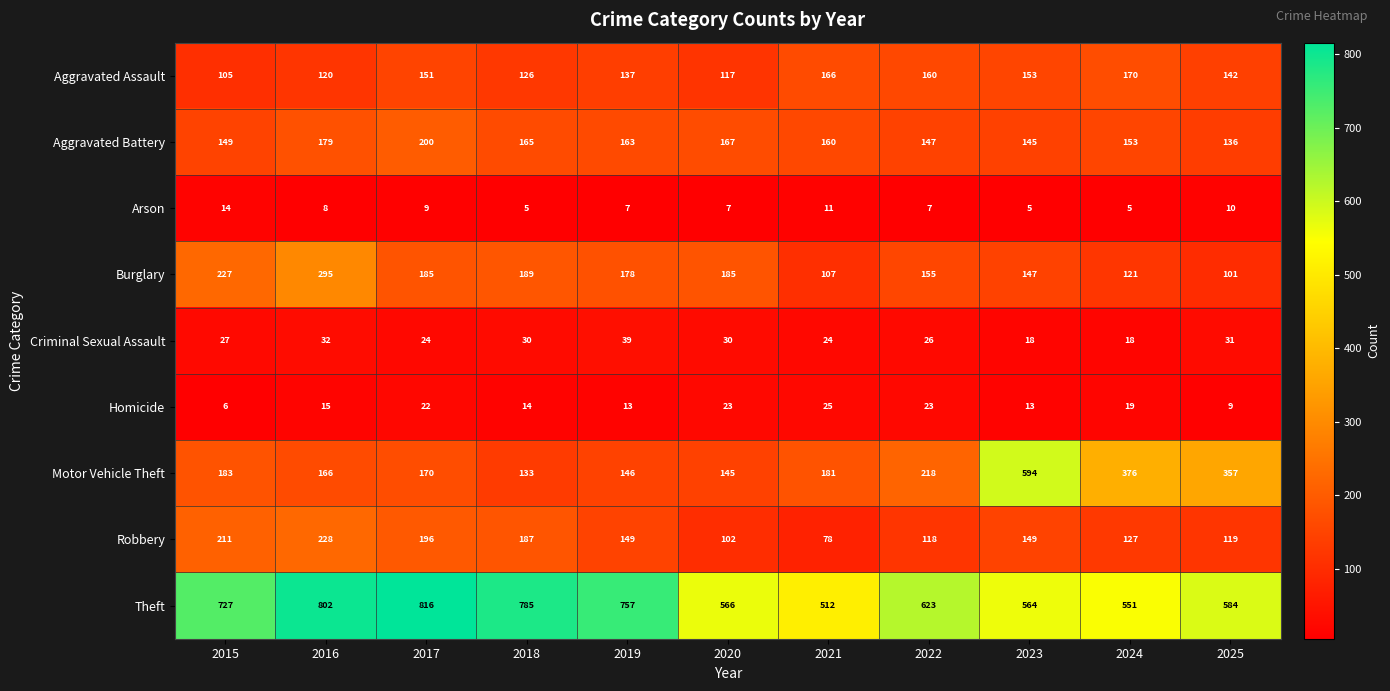

True or false: Homicide has a value of 22 at 2017.

True